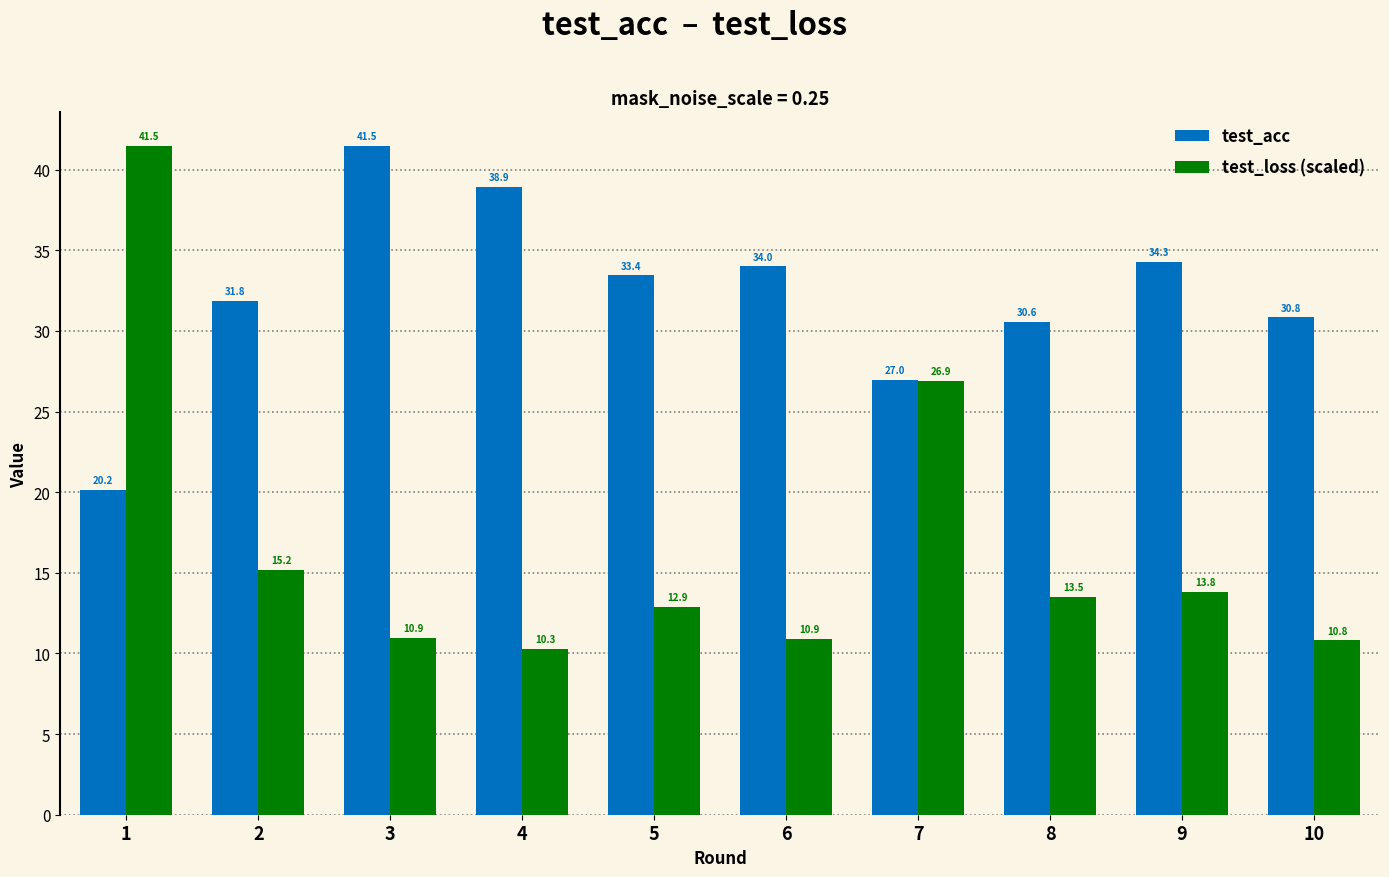

List the labels in order of test_acc value, smallest first.

1, 7, 8, 10, 2, 5, 6, 9, 4, 3